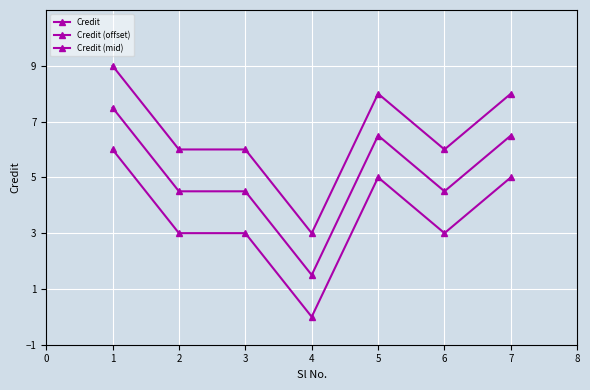

True or false: Credit and Credit (mid) cross at least once.

False